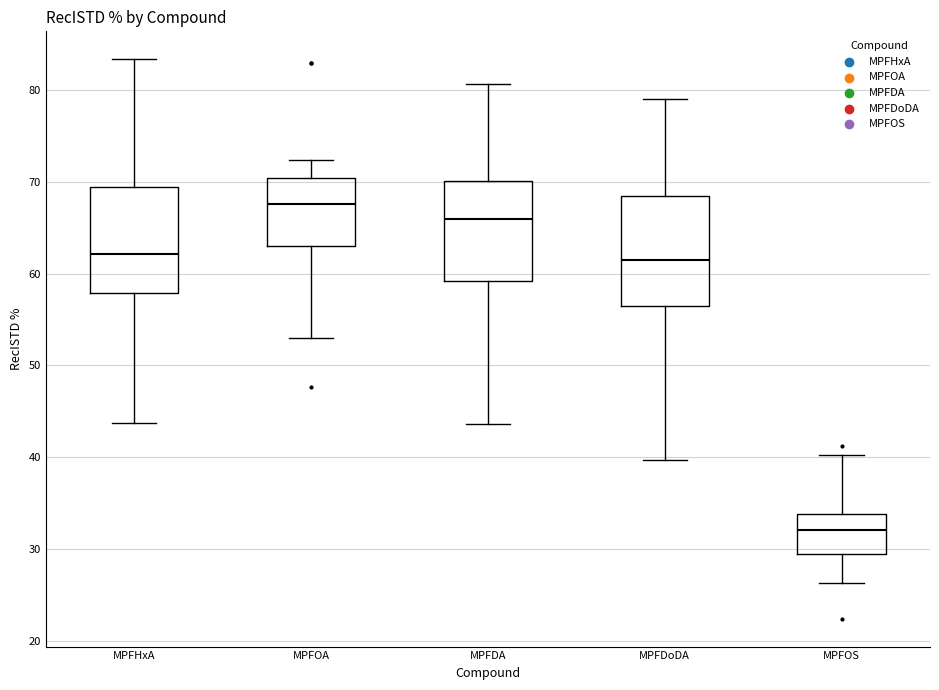

Reading left to right, transcribe this box plot: for each box, give where its median line is, the range the box spans, and where its two whiskers end, as read against the y-axis. The values are not printed on the chart, so give them approximately, as read against the axis.

MPFHxA: median 62, box 58 to 69, whiskers 44 to 83
MPFOA: median 68, box 63 to 70, whiskers 53 to 72
MPFDA: median 66, box 59 to 70, whiskers 44 to 81
MPFDoDA: median 61, box 57 to 68, whiskers 40 to 79
MPFOS: median 32, box 29 to 34, whiskers 26 to 40